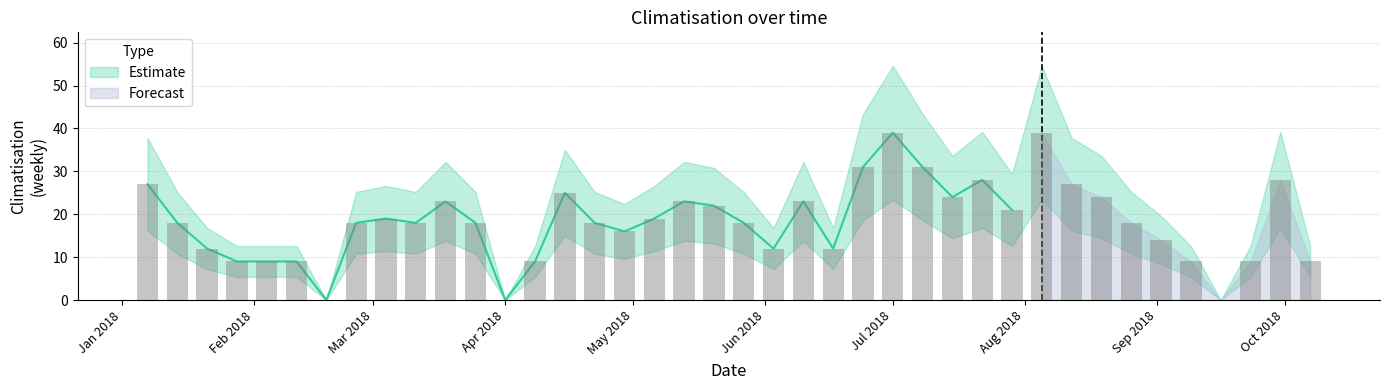

How many bars are there in total?

40